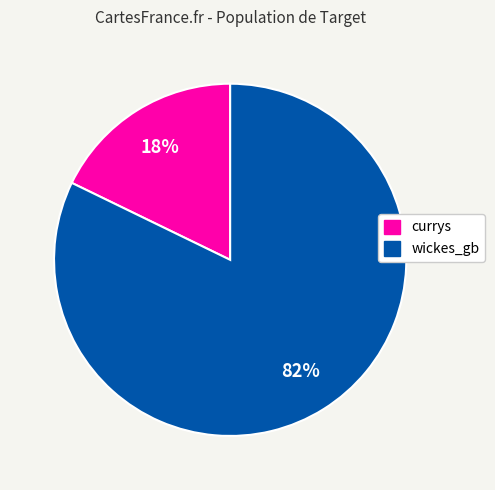

To the nearest percent, what percentage of the pie is currys?

18%